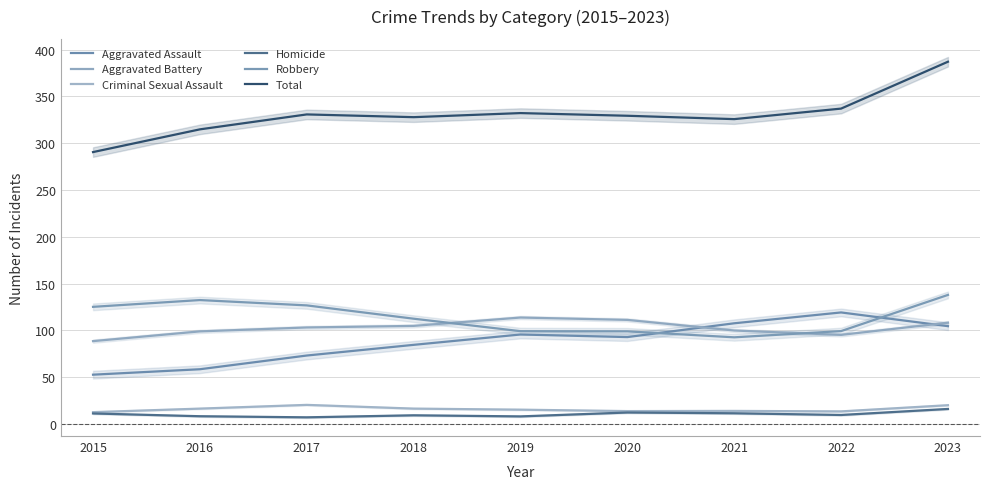

What is the spread (max minus min) of values at 2023?

370.9